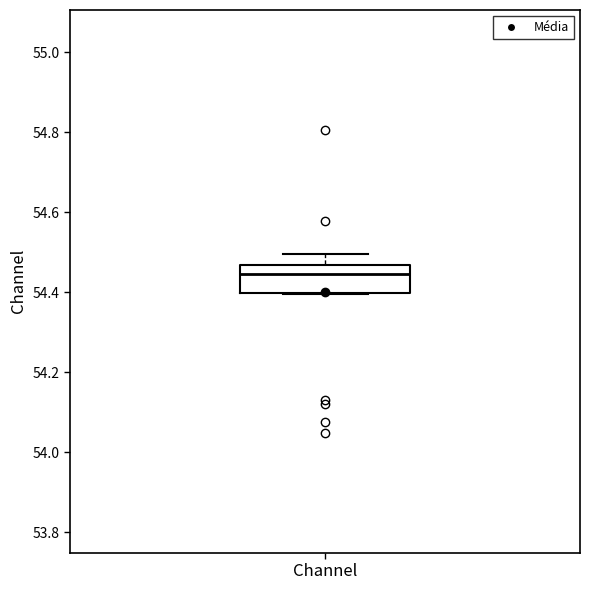

Transcribe this box plot: give where the median line is, the range the box spans, and where the two whiskers end, as read against the y-axis. The values are not printed on the chart, so give them approximately, as read against the axis.

median 54.44, box 54.40 to 54.46, whiskers 54.40 to 54.50